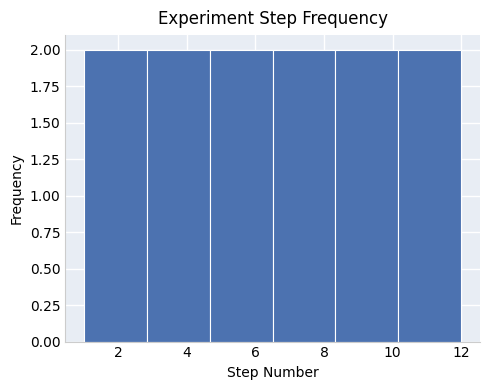

Reading left to right, list every bar in this chart as the range it spans on the x-axis followed by its height. Neither the bar edges nor the heights are printed on the chart, so give them approximately, as read against the axes.

1.0 to 2.8: 2
2.8 to 4.6: 2
4.6 to 6.6: 2
6.6 to 8.4: 2
8.4 to 10.2: 2
10.2 to 12.0: 2